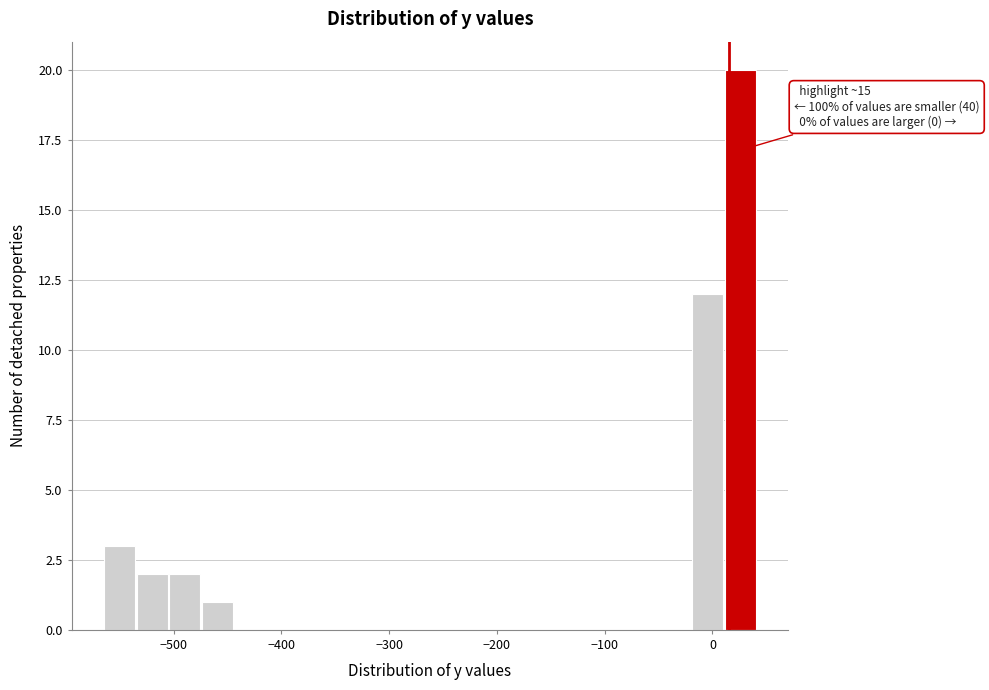

Read against the x-axis, roughly where is the centre of the tallest bar?

30